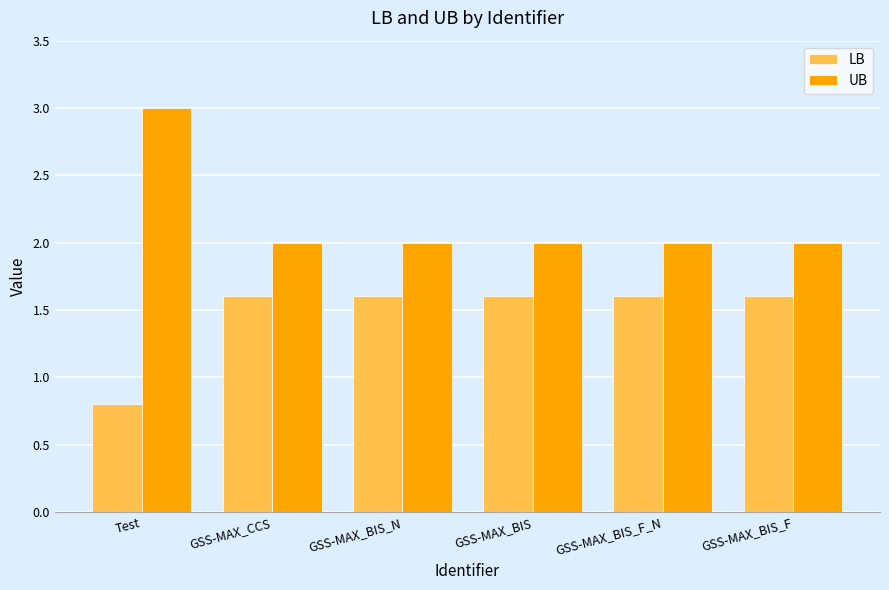

What are all the series names shown in the legend?

LB, UB